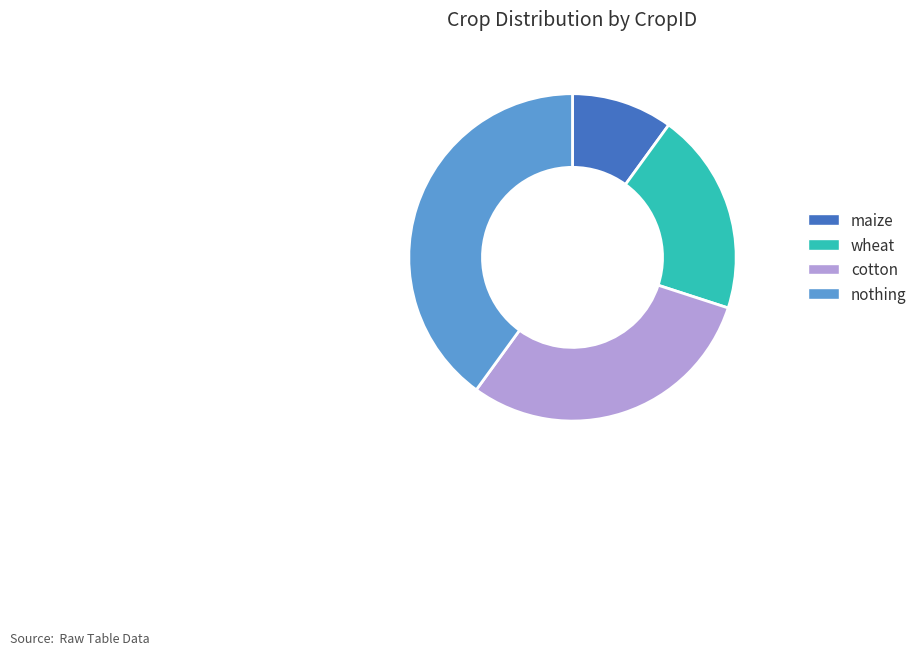

True or false: cotton accounts for 16% of the total.

False